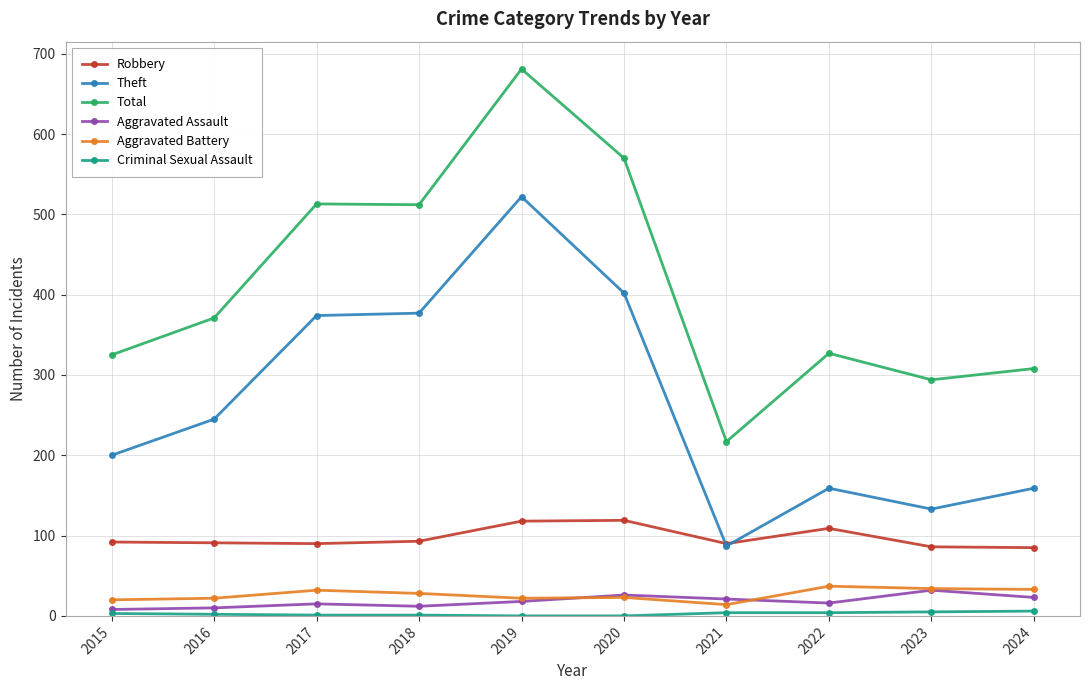

Is this an area chart (filled region under the line)?

No